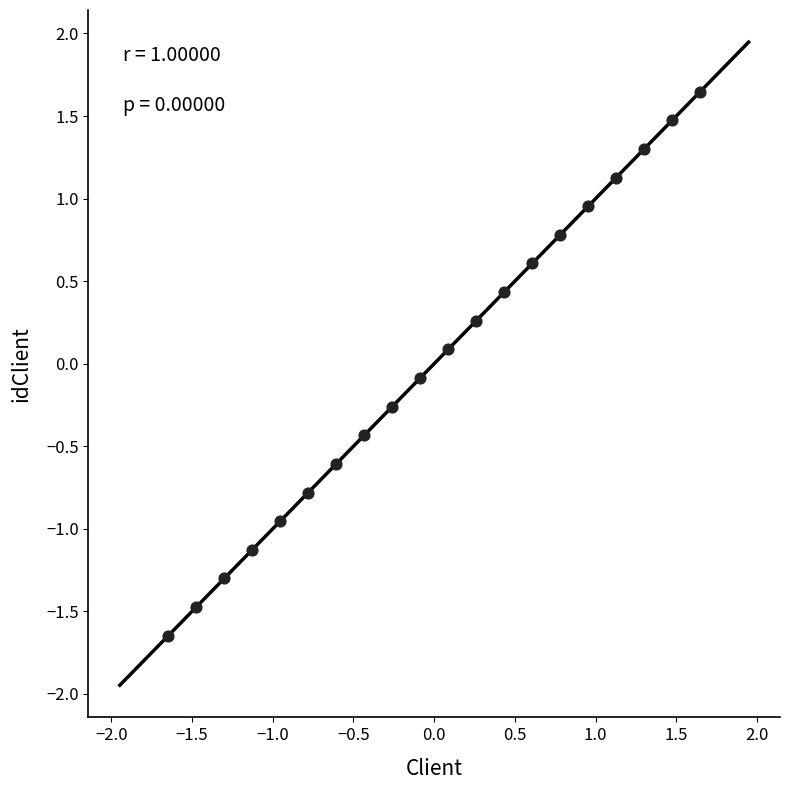

What is the range of X values (max minus min)?

3.3